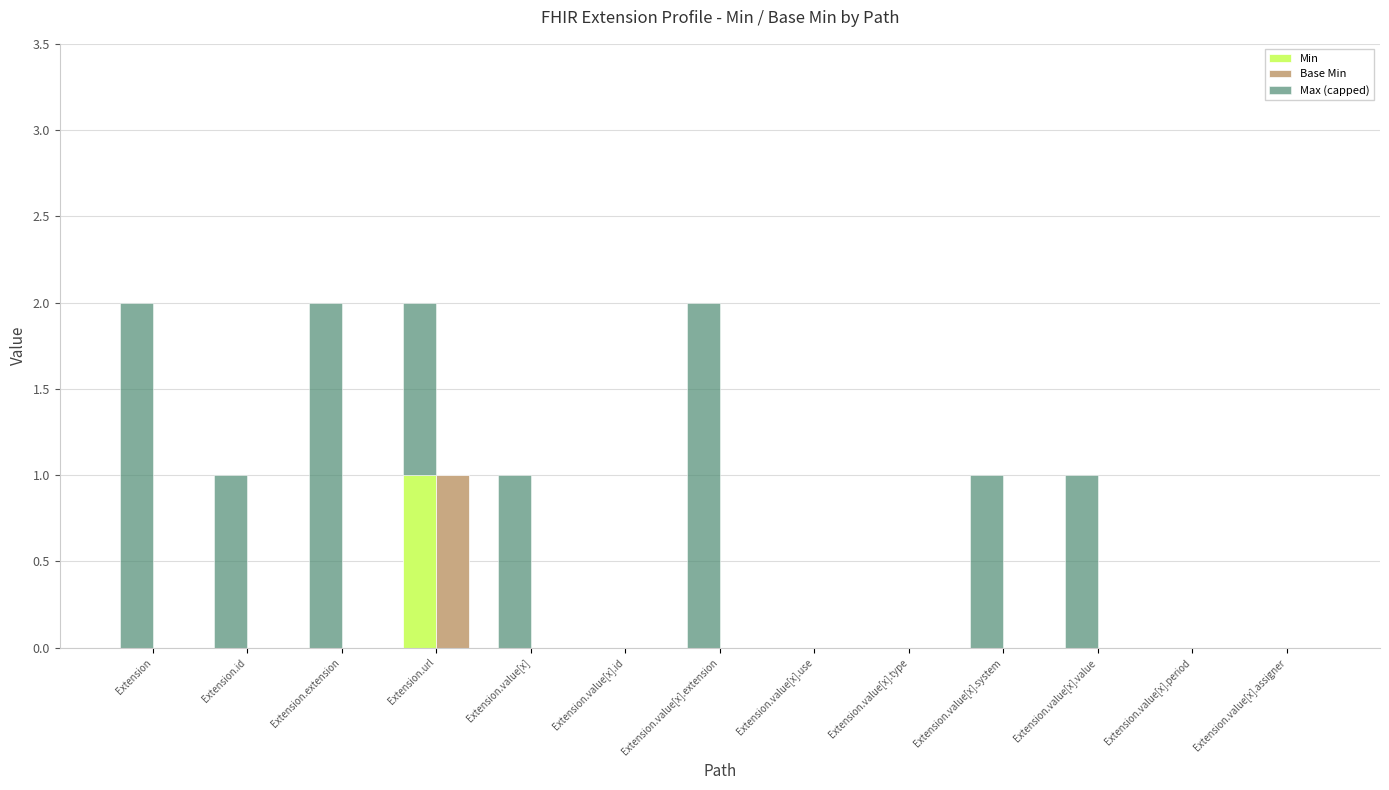

What is the greatest value displayed?

2